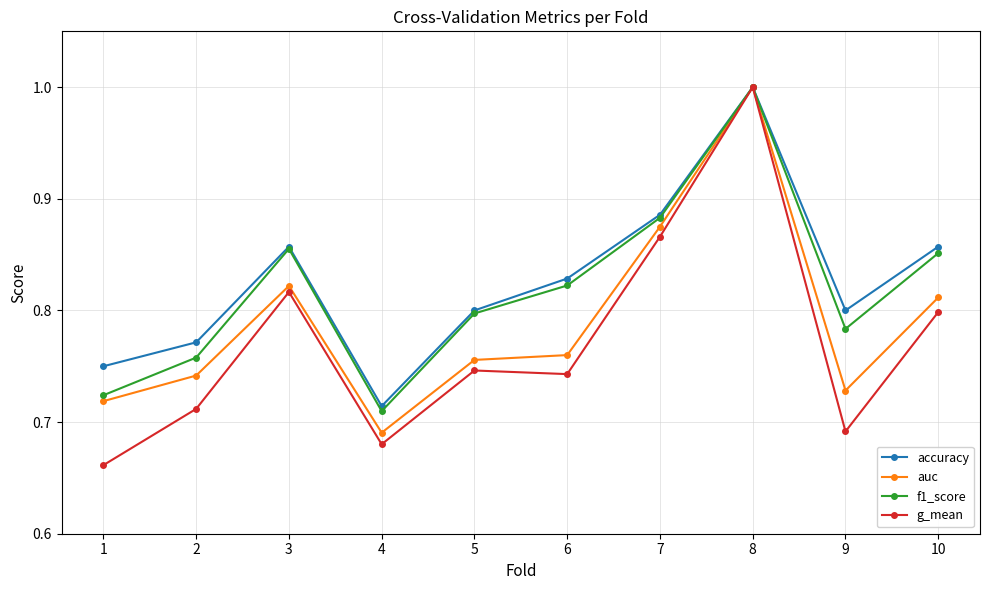

True or false: f1_score has more than 2 interior local peaks.

False